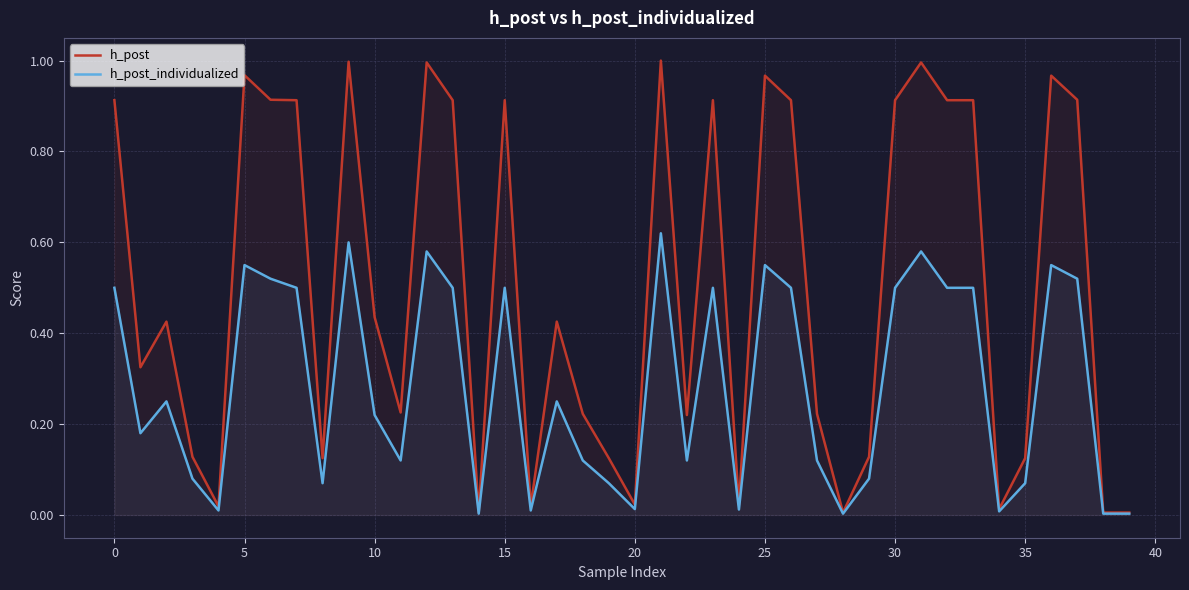

How many interior local peaks does the h_post series have?

11